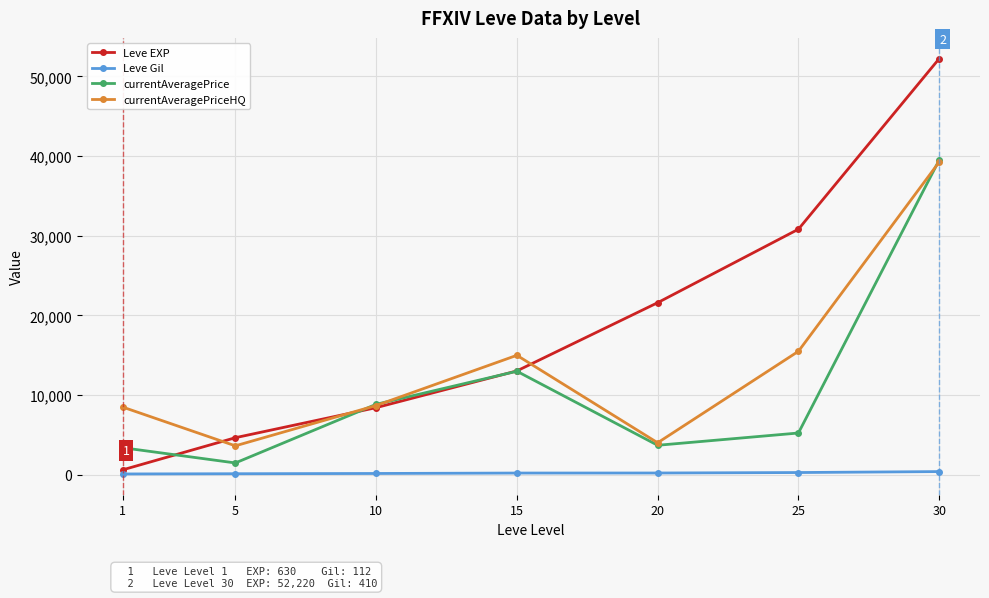

True or false: Leve Gil and currentAveragePrice intersect in this chart.

False